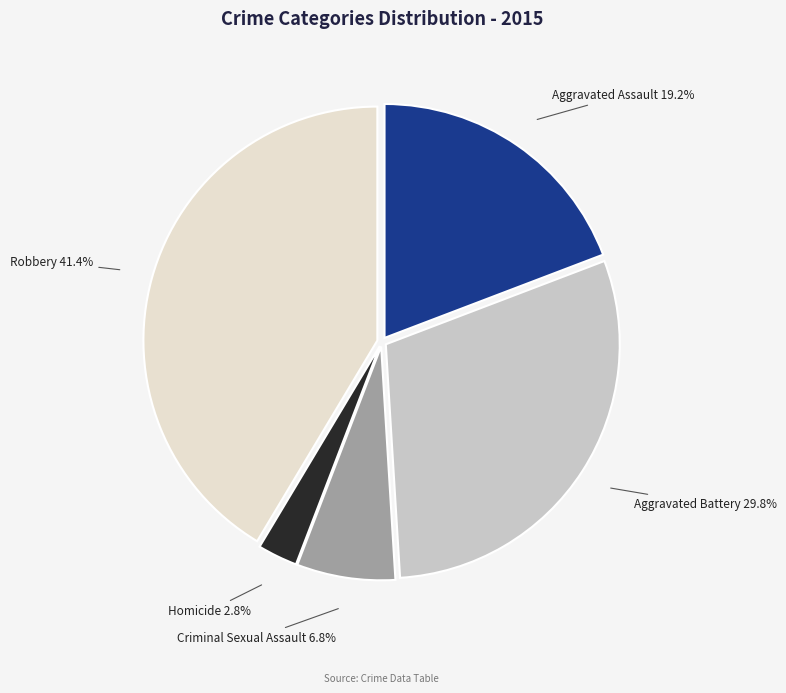

To the nearest percent, what is the difference between the Homicide and Criminal Sexual Assault slice percentages?

4%